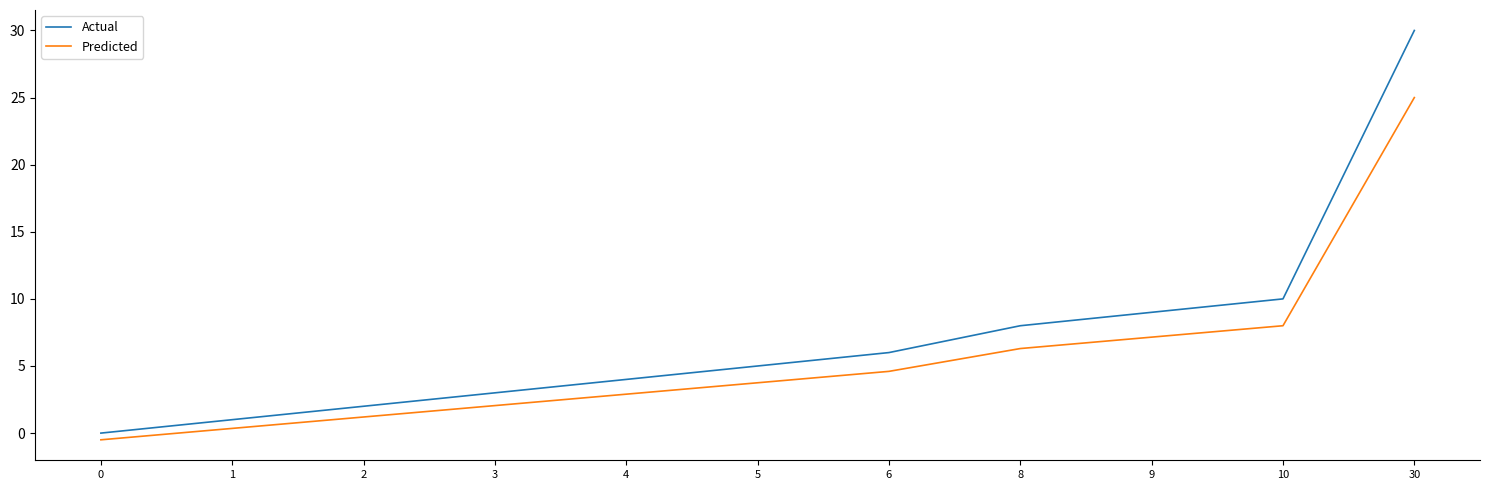

Which series changed the most between 5 and 9?

Actual